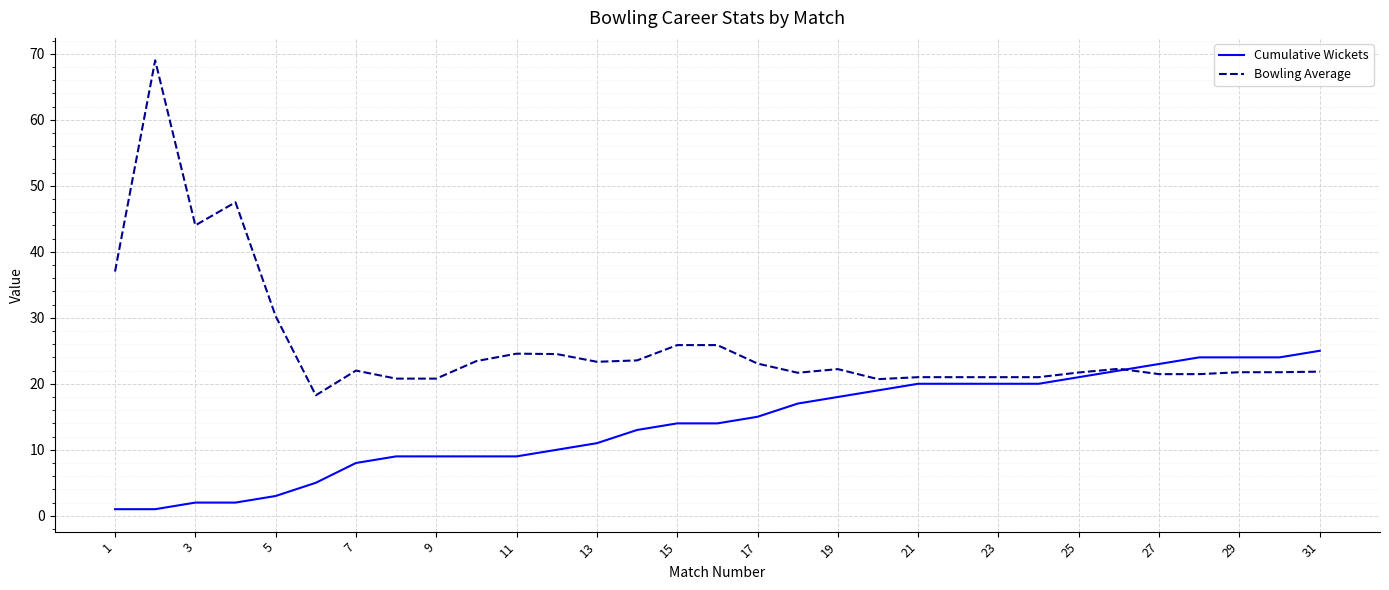

How many times do Bowling Average and Cumulative Wickets cross each other?

1